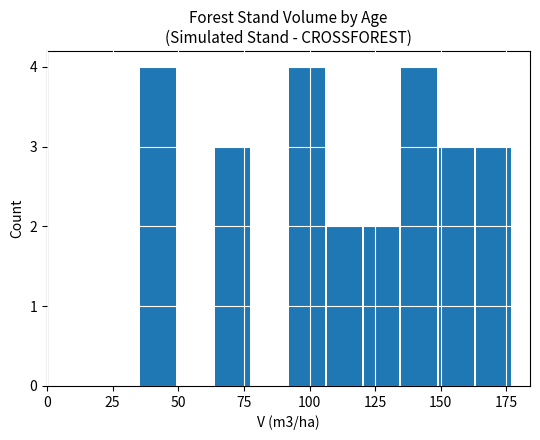

What is the sum of all values?

25